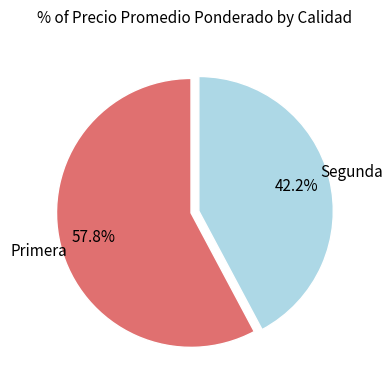

Is there a majority slice in this chart?

Yes